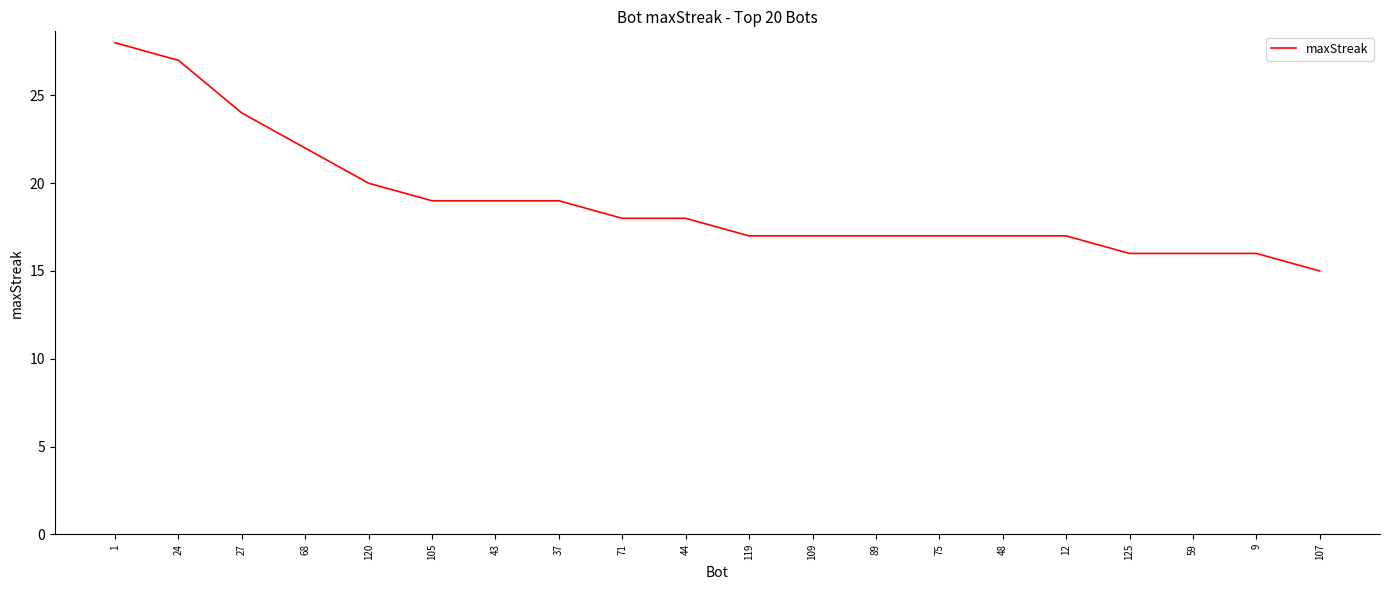

Read the value at 48, to the nearest 10.

20